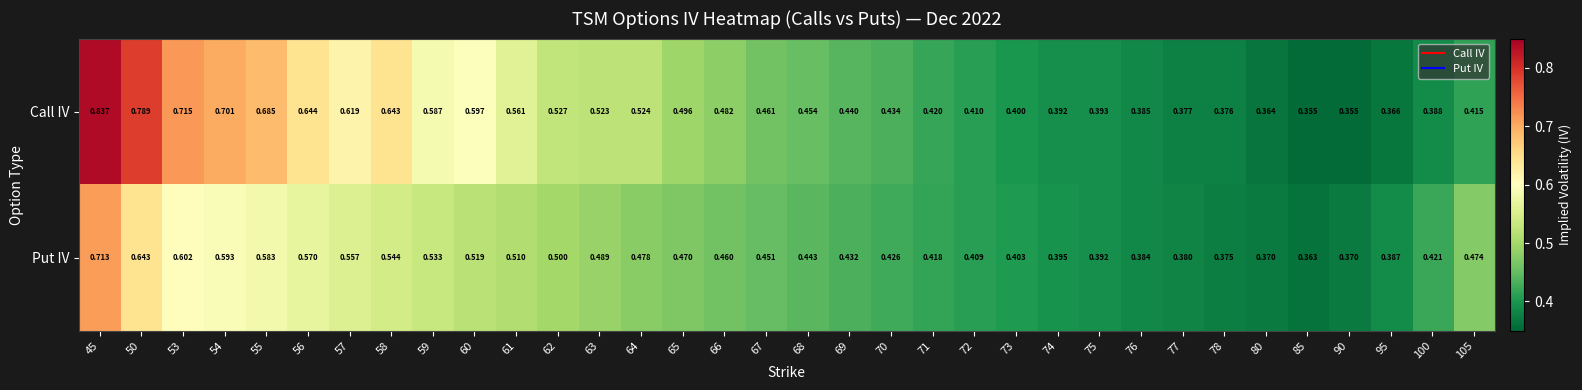

Which series has the widest spread of values?

Call IV